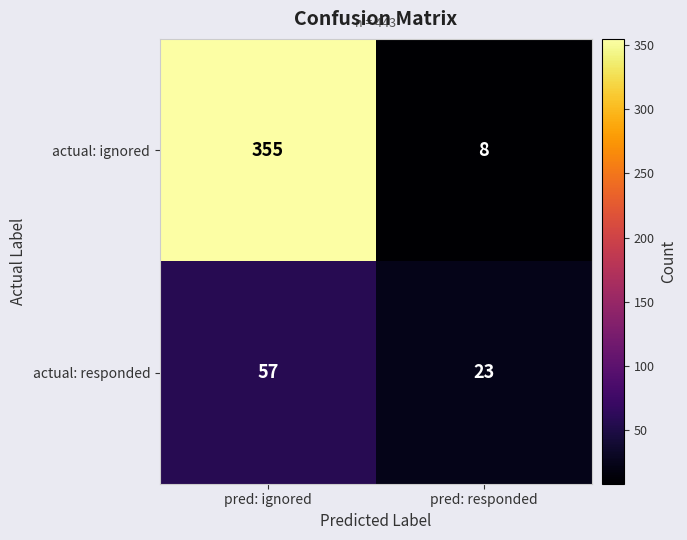

Reading right to left, extract all data points from this chart.

actual: ignored: pred: responded=8	pred: ignored=355
actual: responded: pred: responded=23	pred: ignored=57